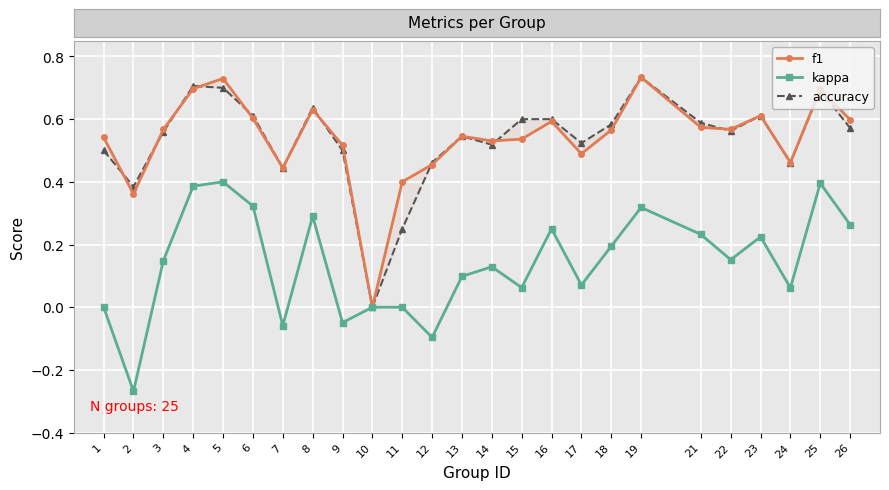

How many lines are shown in the chart?

3